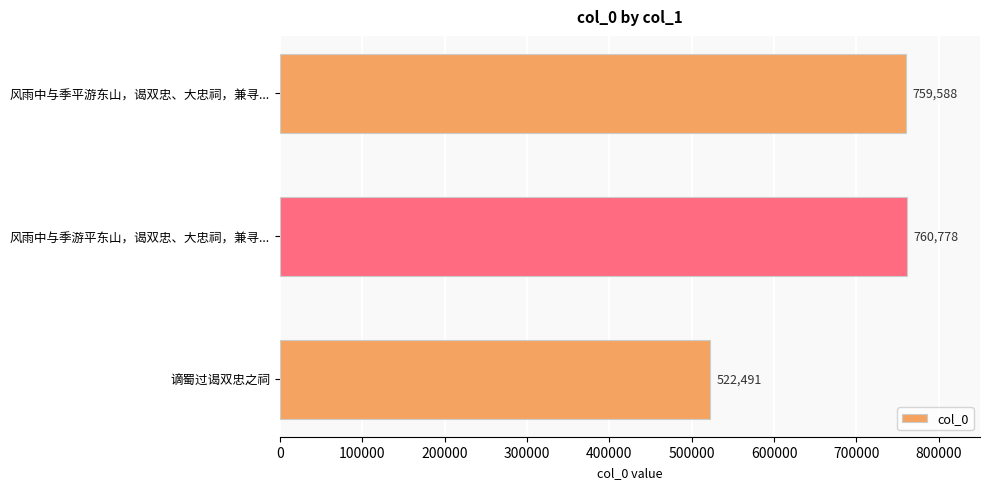

Does the chart contain any negative values?

No